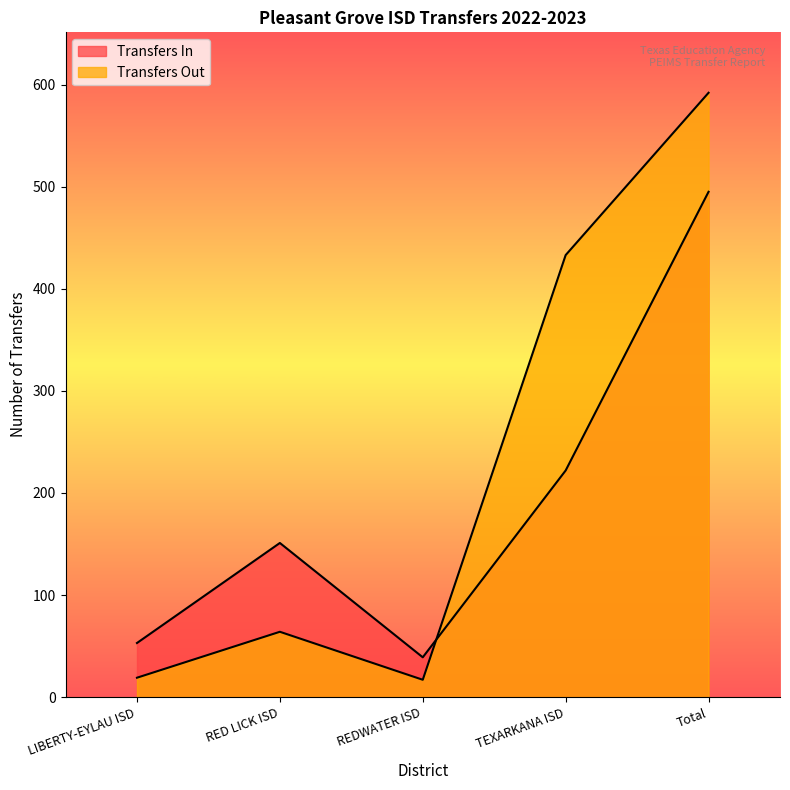

How many lines are shown in the chart?

2